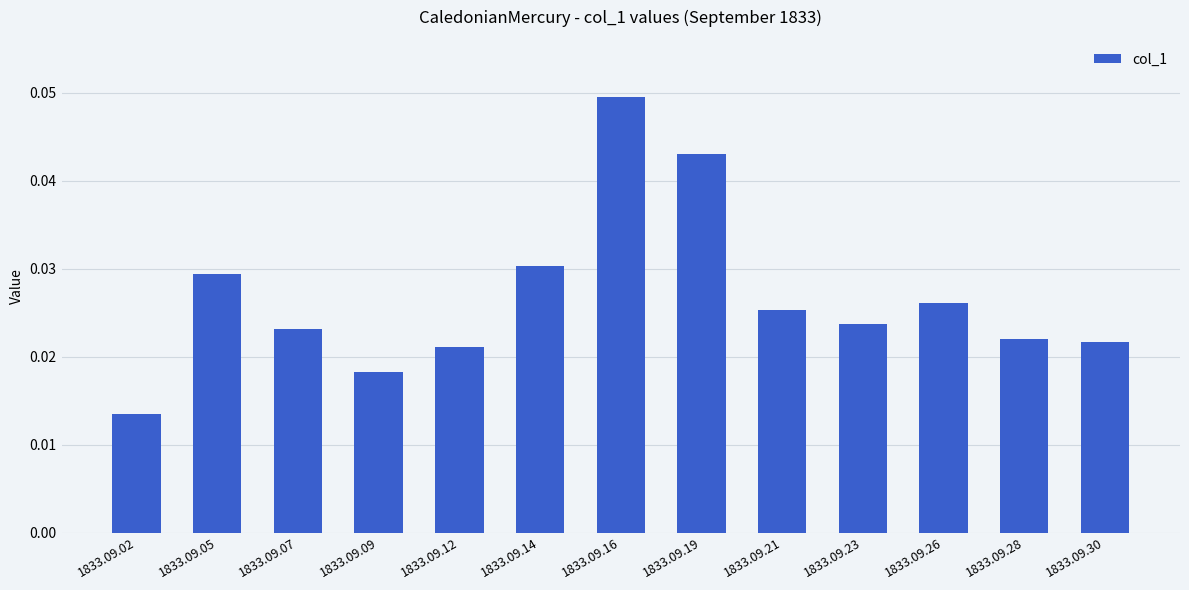

Which category has the highest value across all series?

1833.09.16